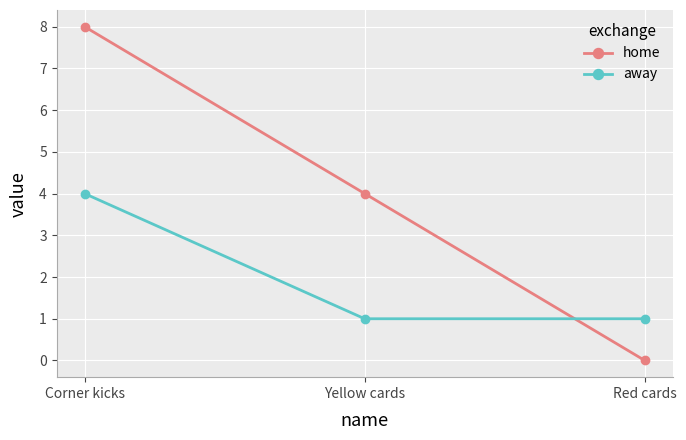

True or false: home has a value of 12 at Corner kicks.

False